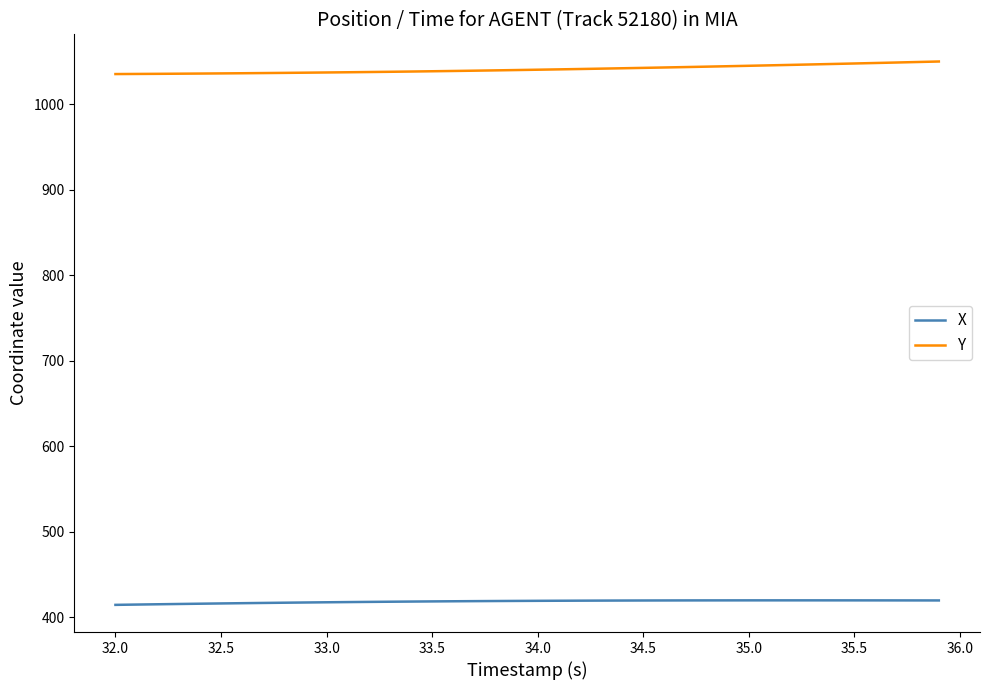

Which series has the widest spread of values?

Y